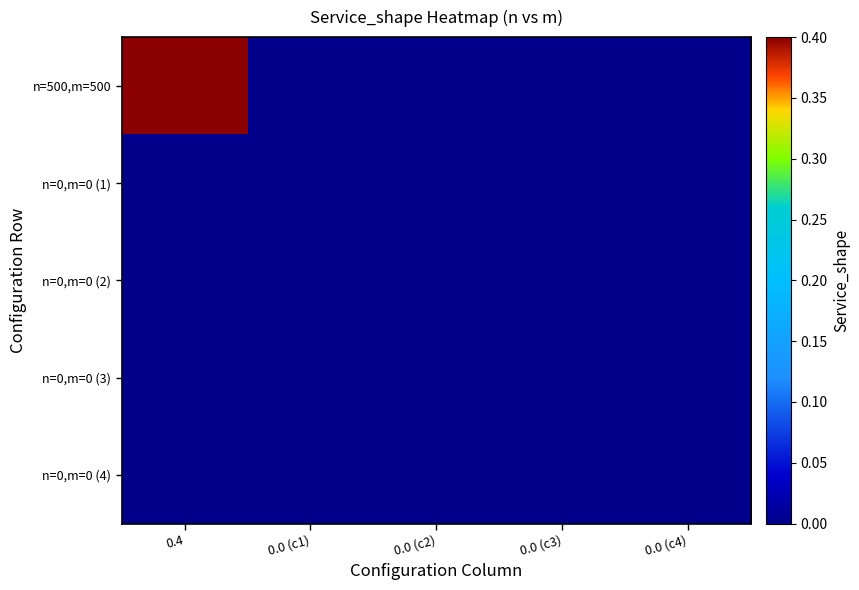

What is the maximum value shown in the chart?

0.4